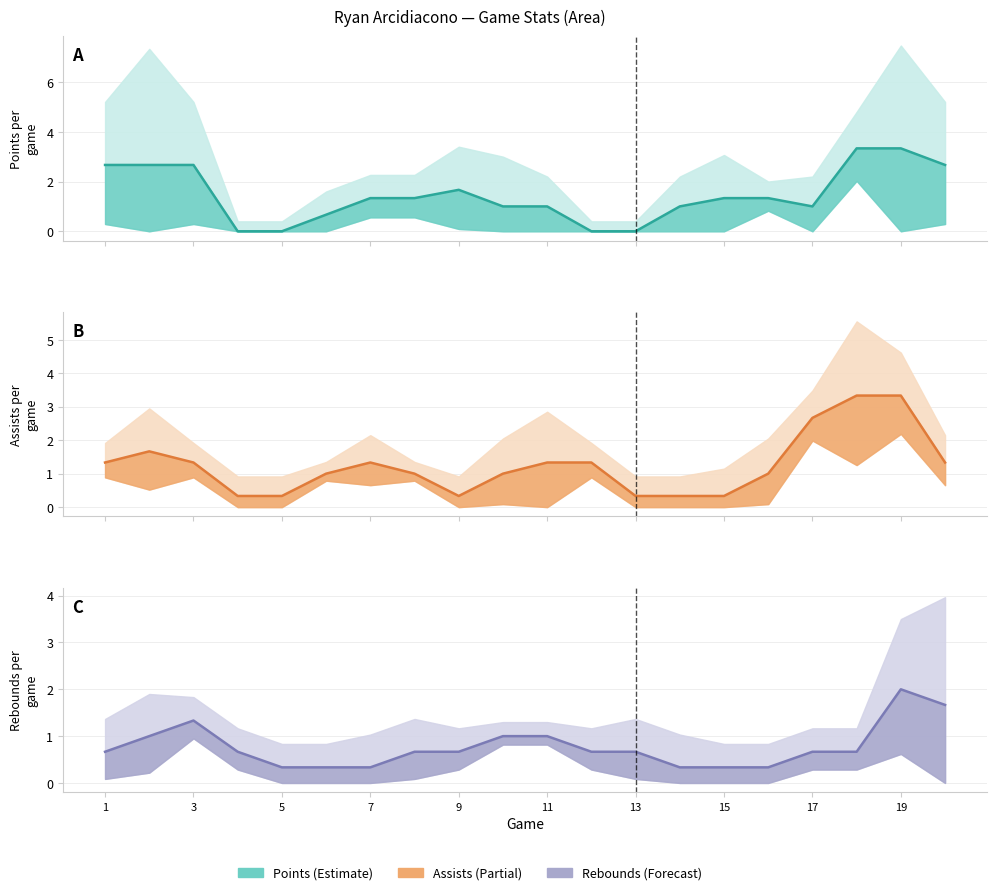

True or false: Points and Rebounds intersect in this chart.

True